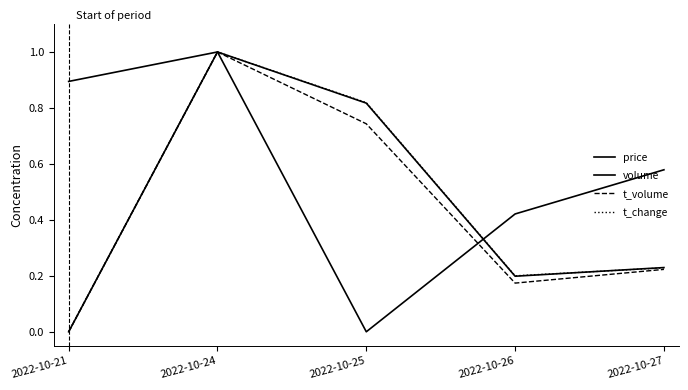

What is the difference between the maximum and second lowest values in the price series?

0.6